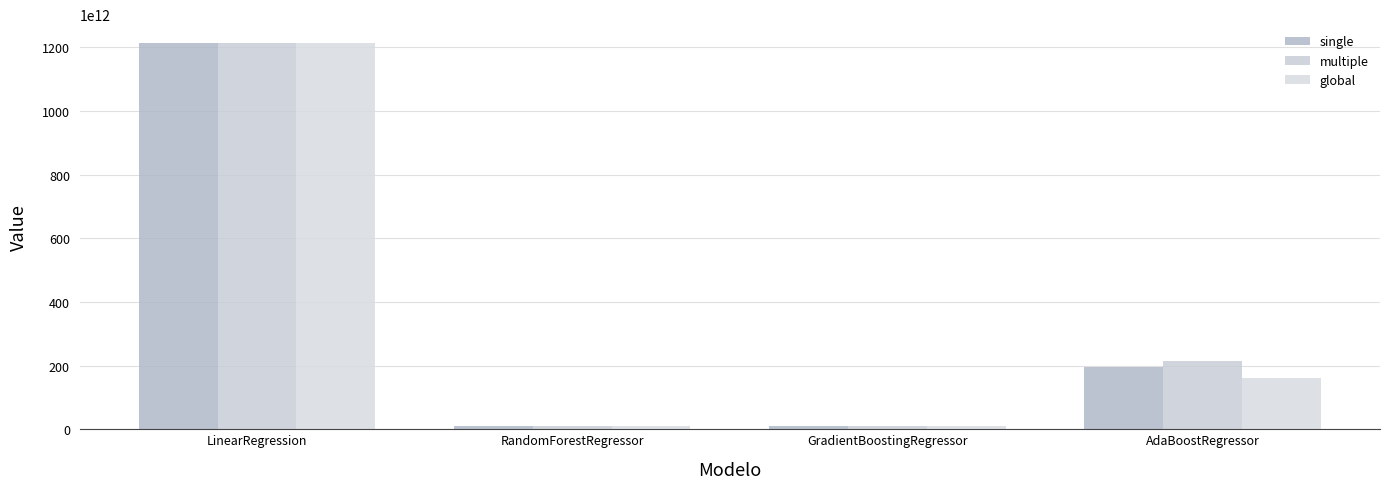

Which category has the highest value in the multiple series?

LinearRegression